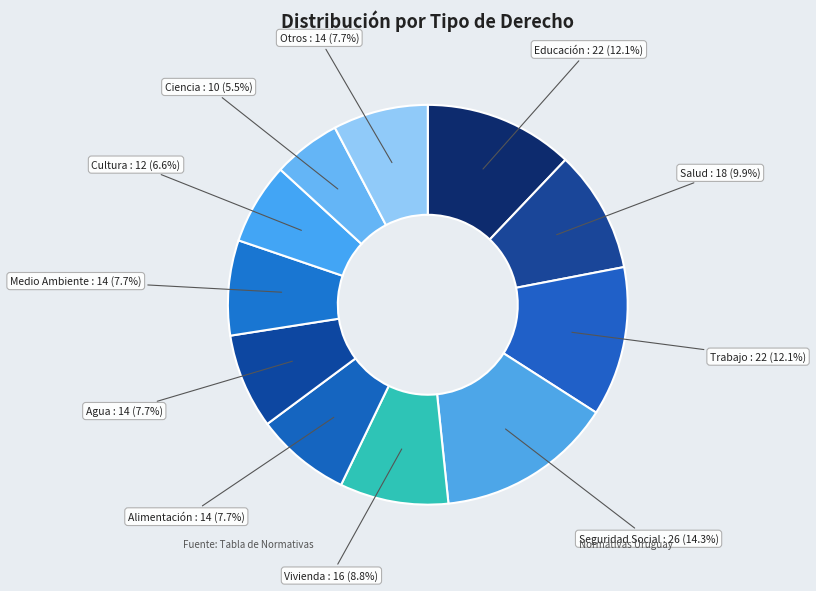

Does Vivienda account for over 50% of the chart?

No